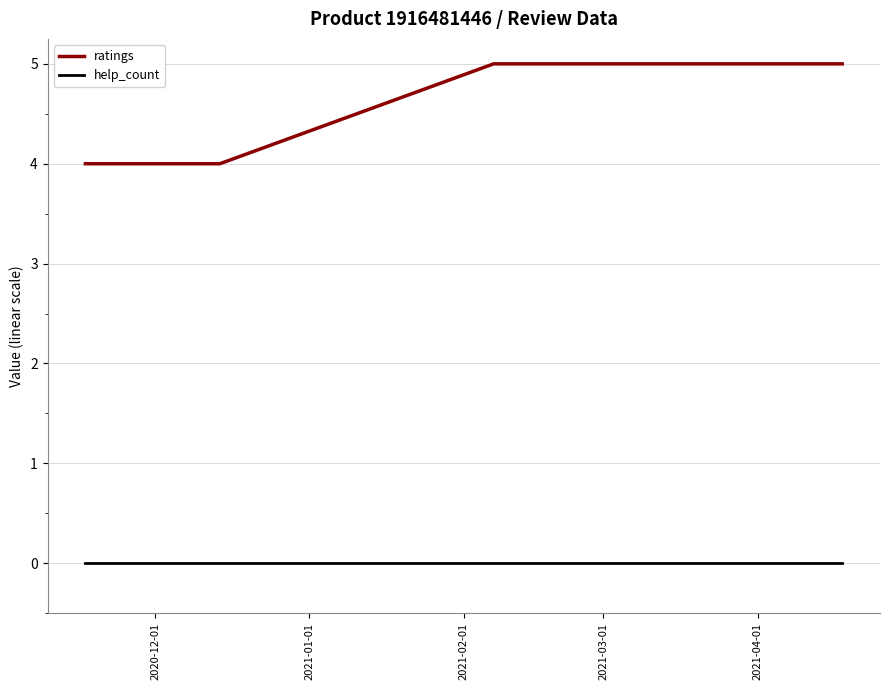

What is the sum of all ratings values?

18